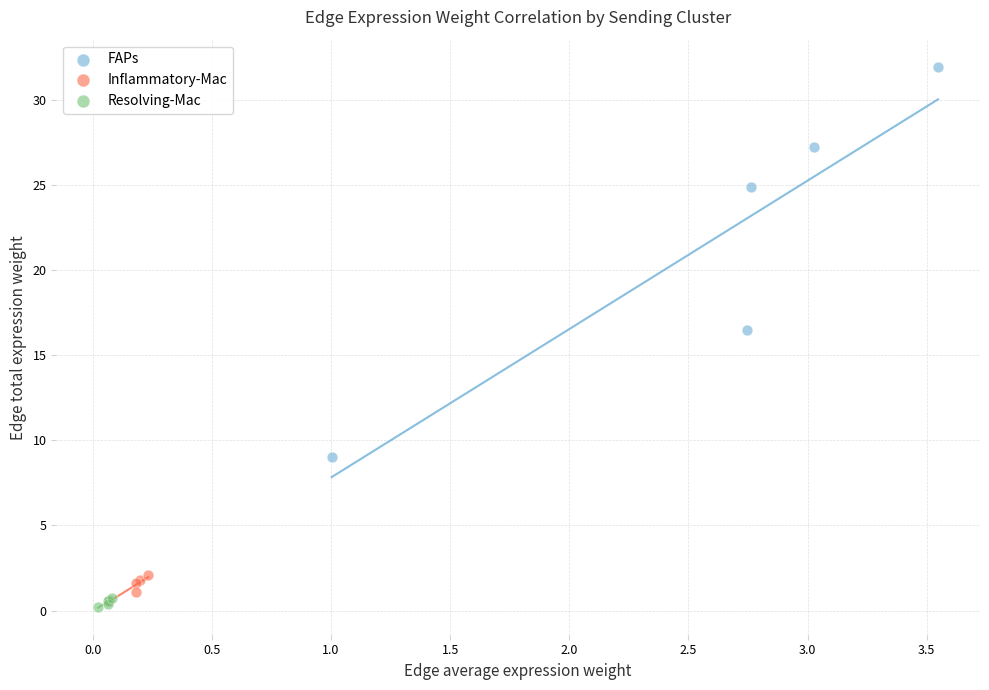

Which series reaches the maximum Y coordinate?

FAPs